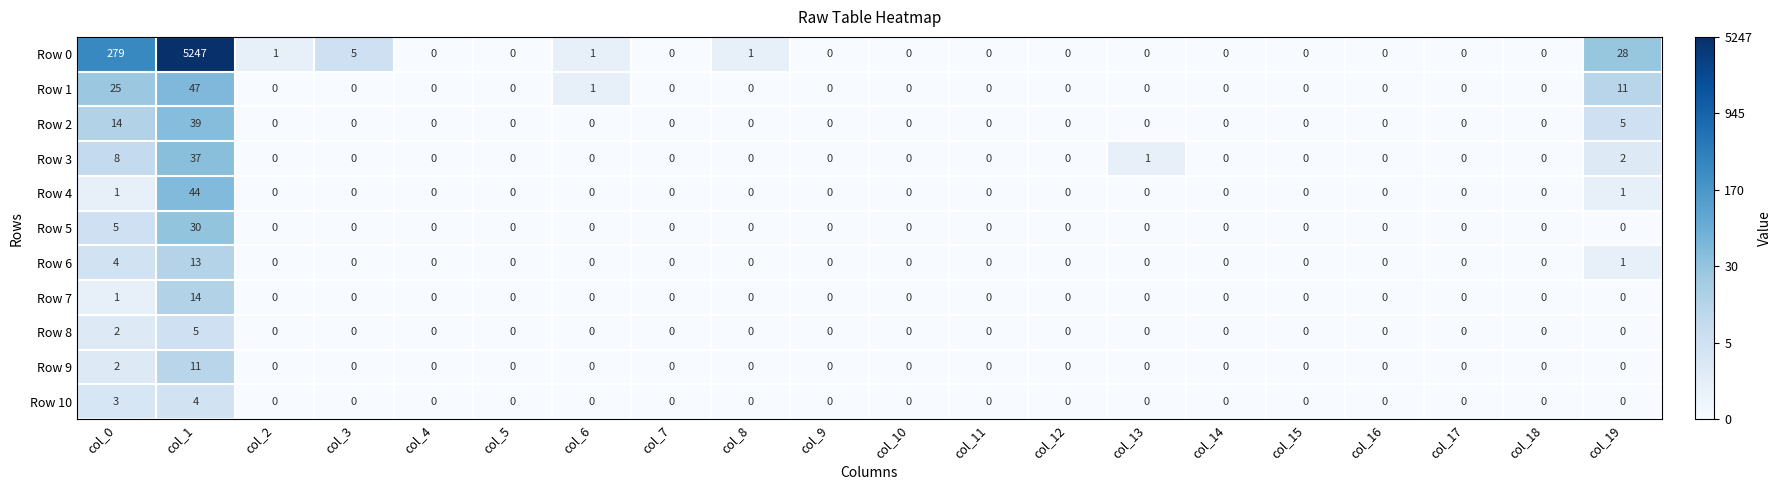

What is the difference between the Row 2 values at col_0 and col_2?

14